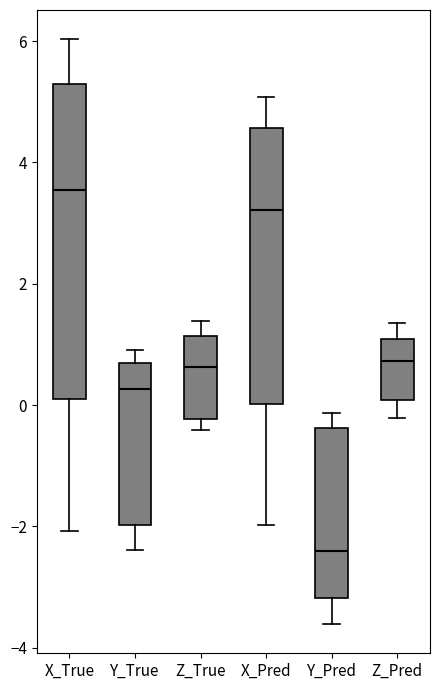

Which box has the lowest median line?

Y_Pred